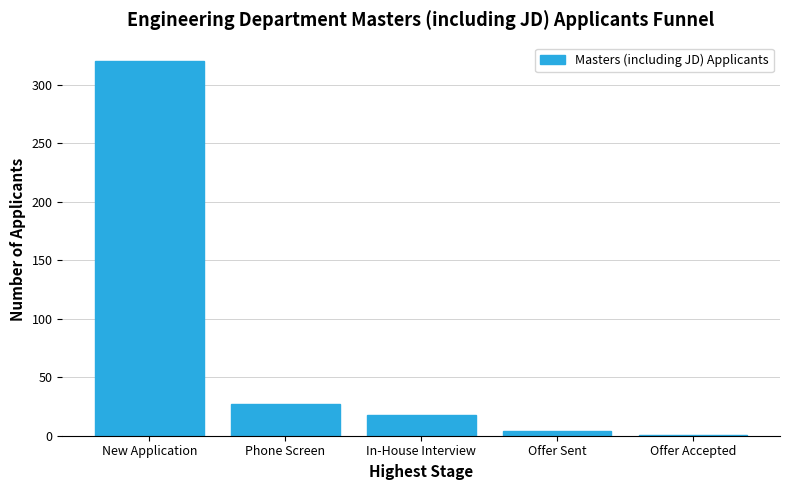

Which has a higher value, In-House Interview or New Application?

New Application